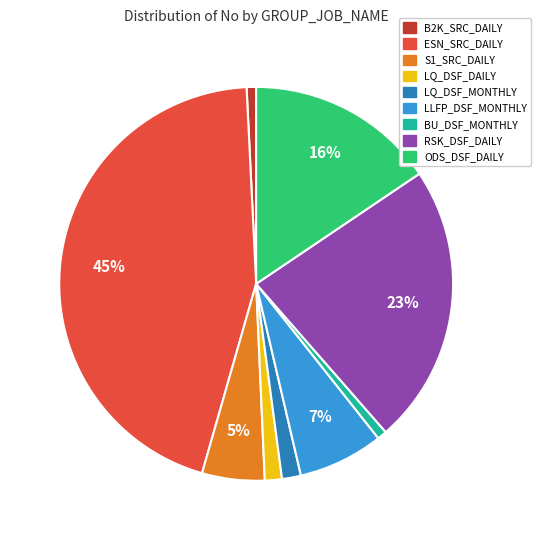

Count the number of slices in the pie.

9